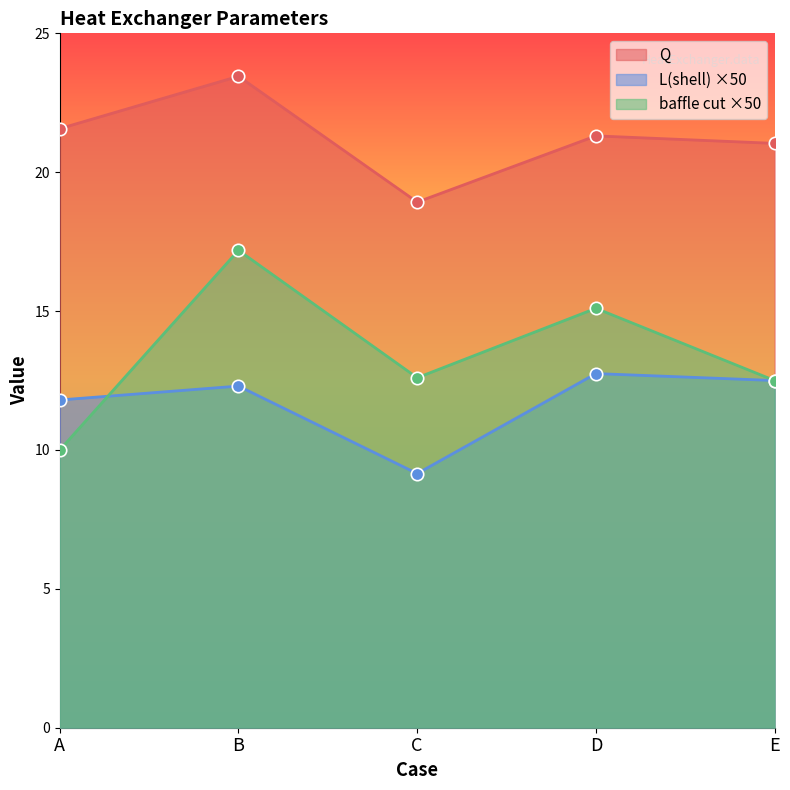

Which series has the largest Y range (max minus min)?

baffle cut